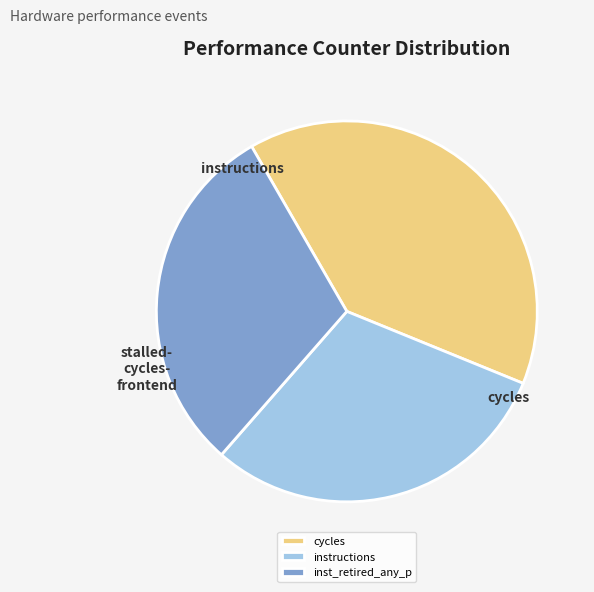

Is there a majority slice in this chart?

No